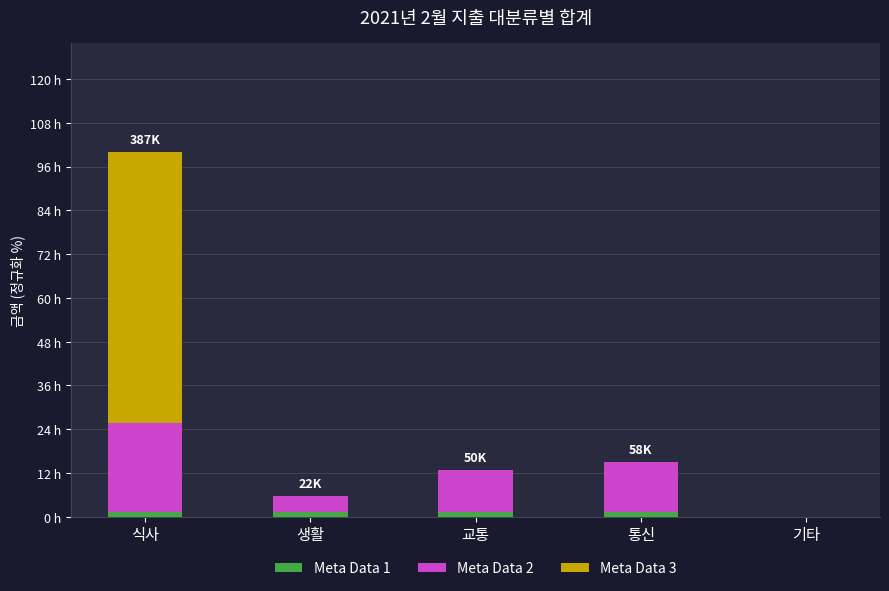

What is the sum of the Meta Data 1 values at 생활 and 통신?

2.6